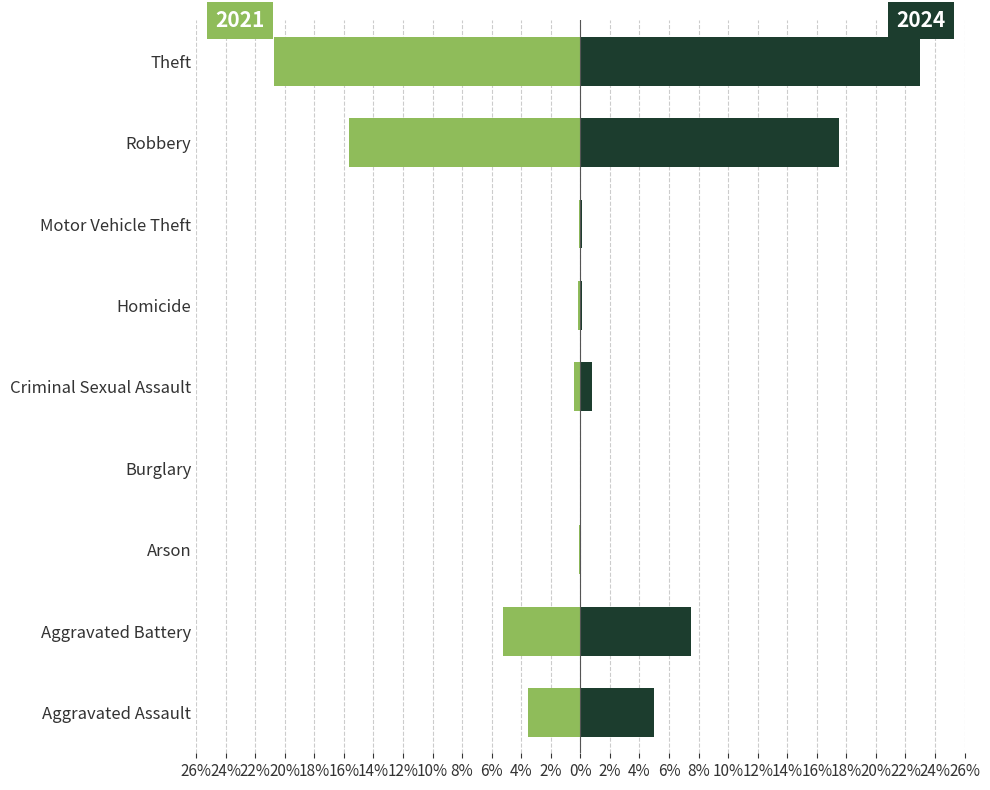

At which label does 2024 reach its minimum?

Burglary